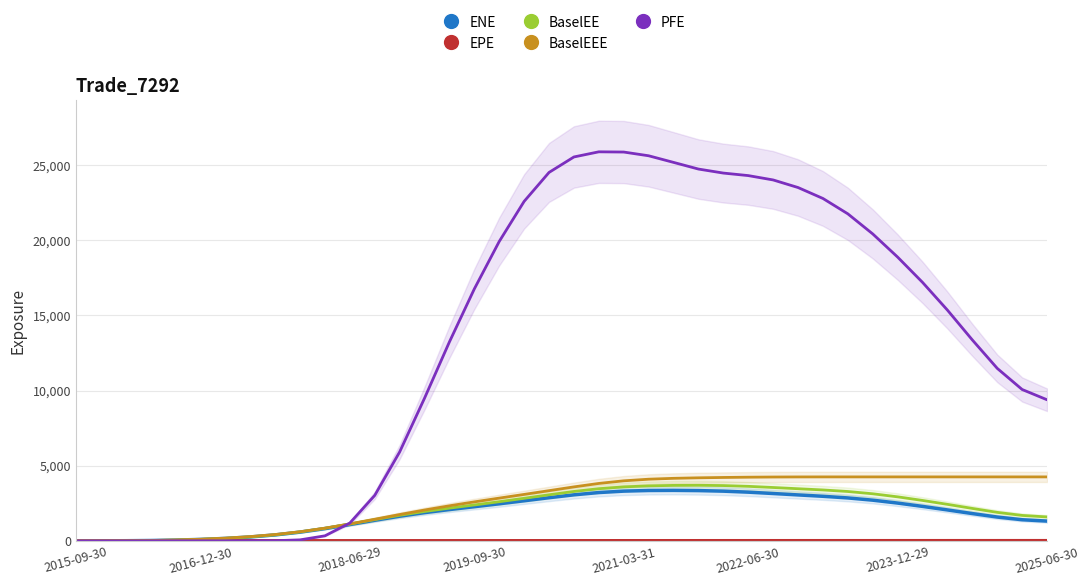

True or false: BaselEEE and EPE intersect in this chart.

False